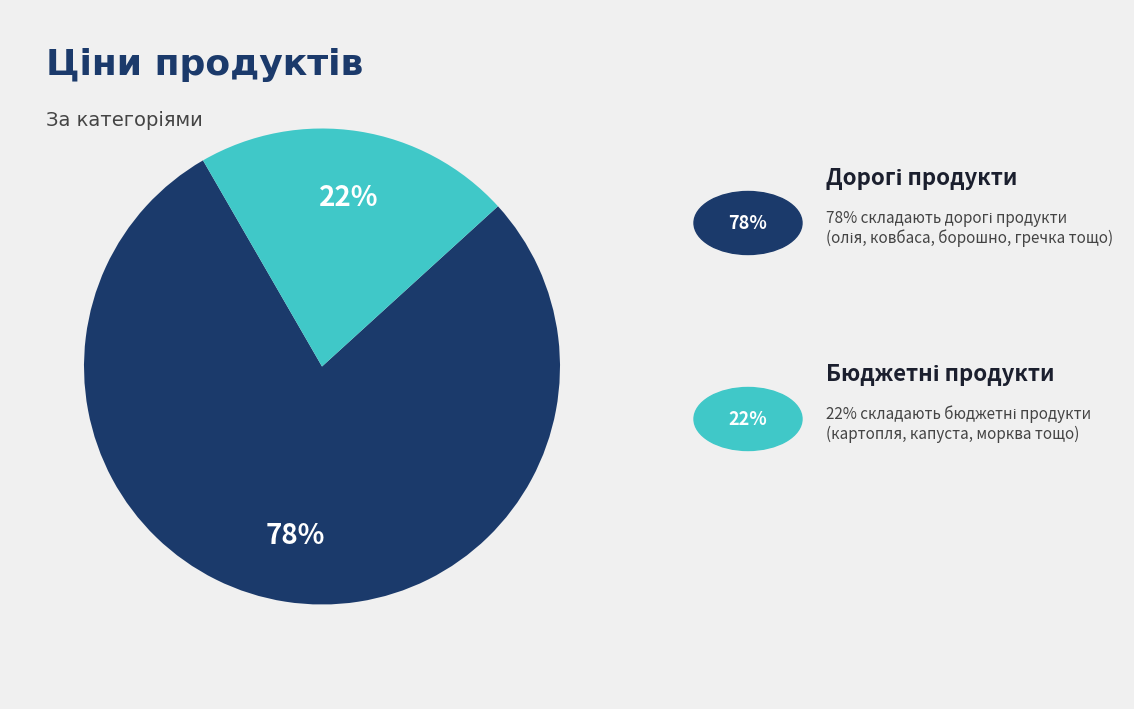

To the nearest percent, what is the average slice percentage?

50%